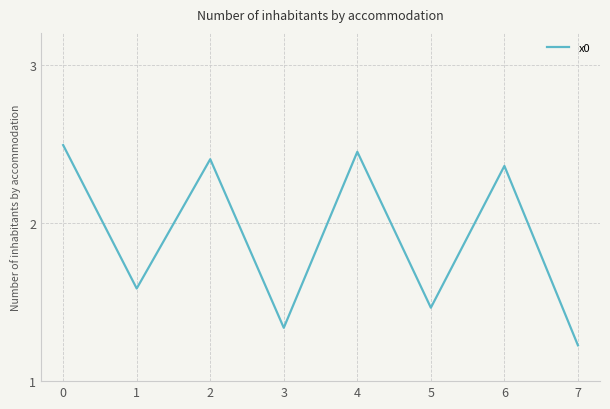

The chart shows a value of 1.6 at 1. True or false?

True